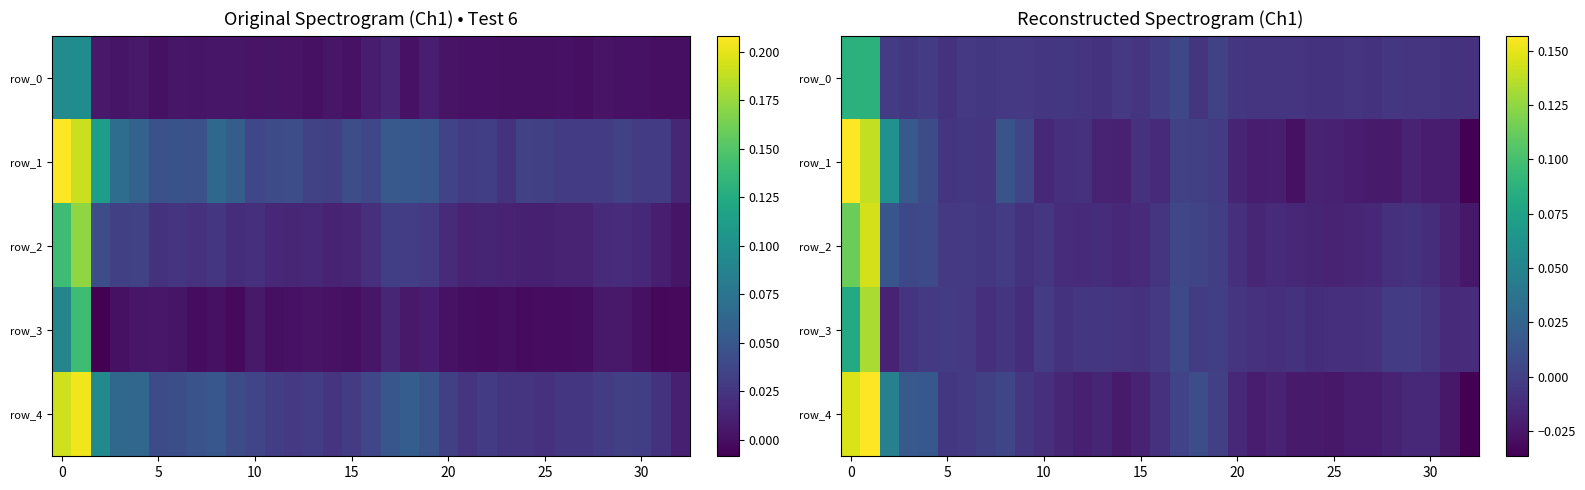

Is it true that row_1 equals -0.0 at 20?

False